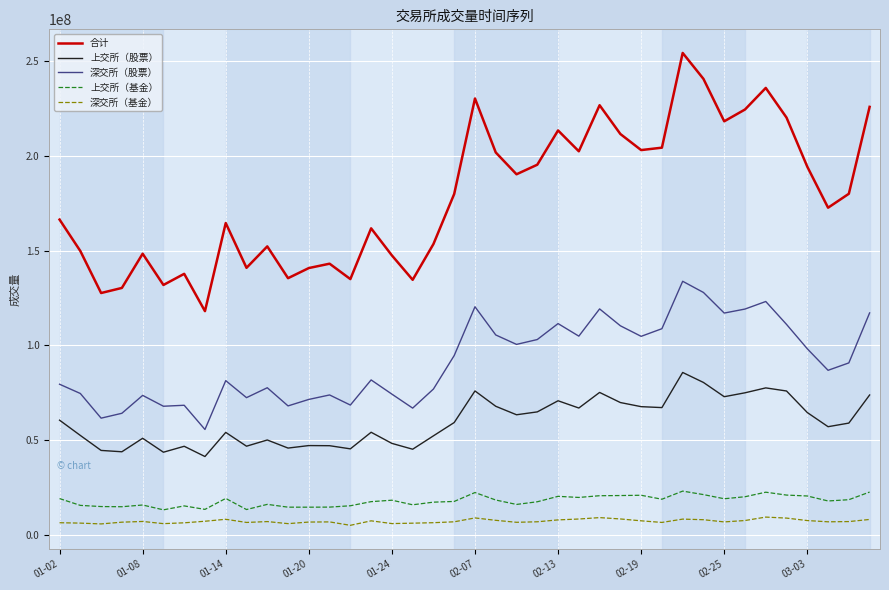

Which series has the largest total across all categories?

合计